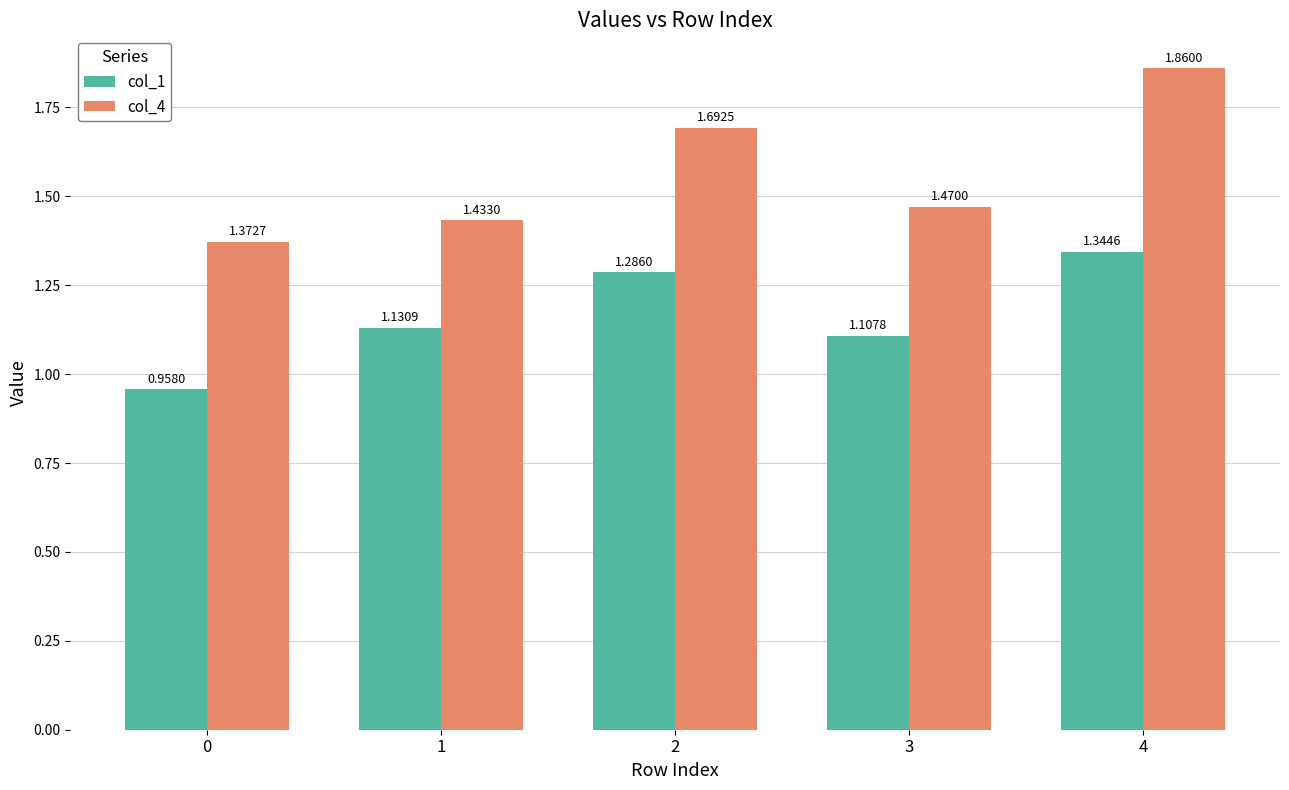

Rank the series by their maximum value, from lowest to highest.

col_1, col_4